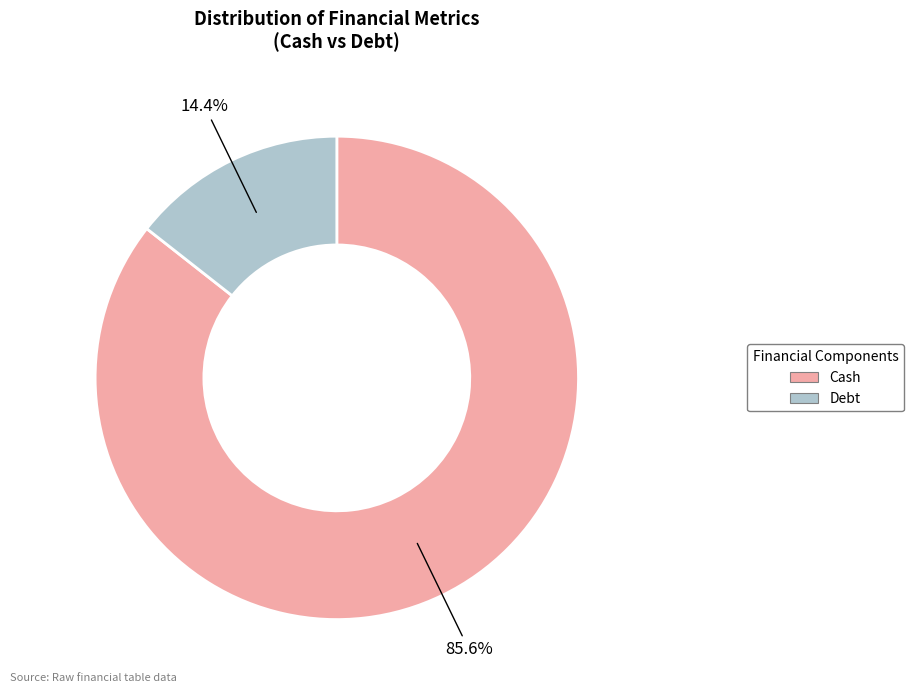

Is there a majority slice in this chart?

Yes